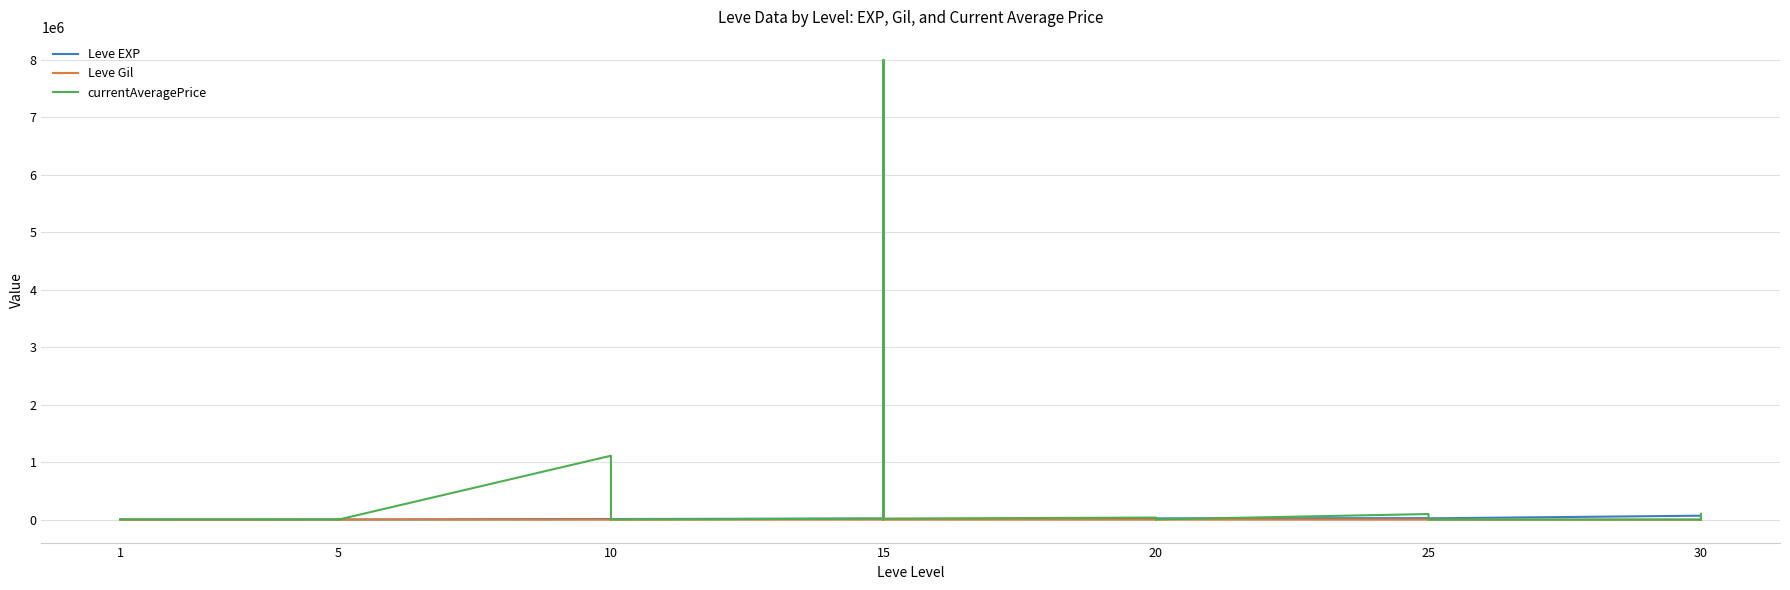

At which label is currentAveragePrice closest to 4000000?

10